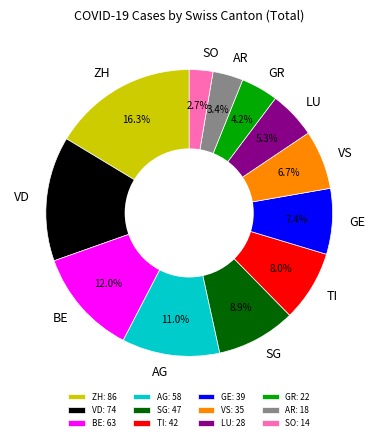

To the nearest percent, what is the difference between the largest and smallest slice percentages?

14%